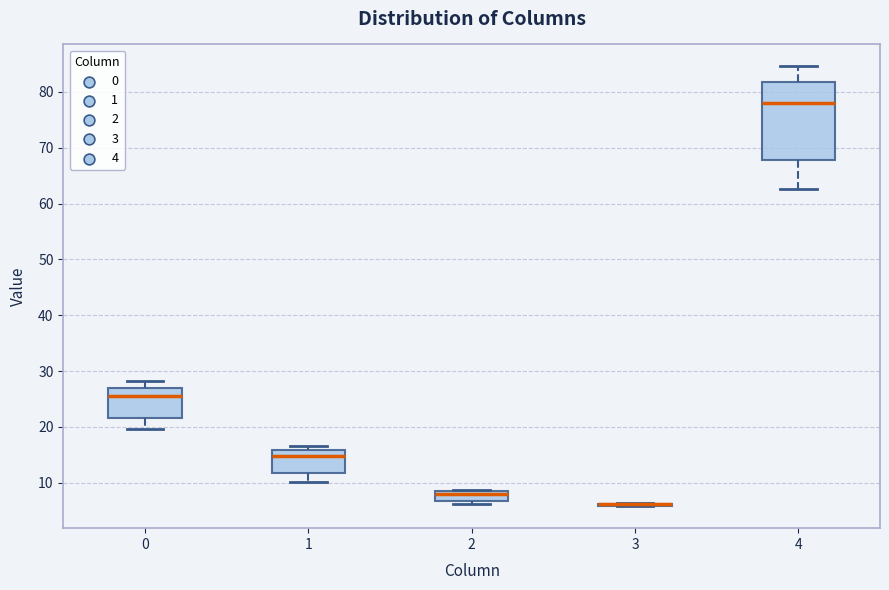

Which box is the tallest, from its lower edge to its upper edge?

4